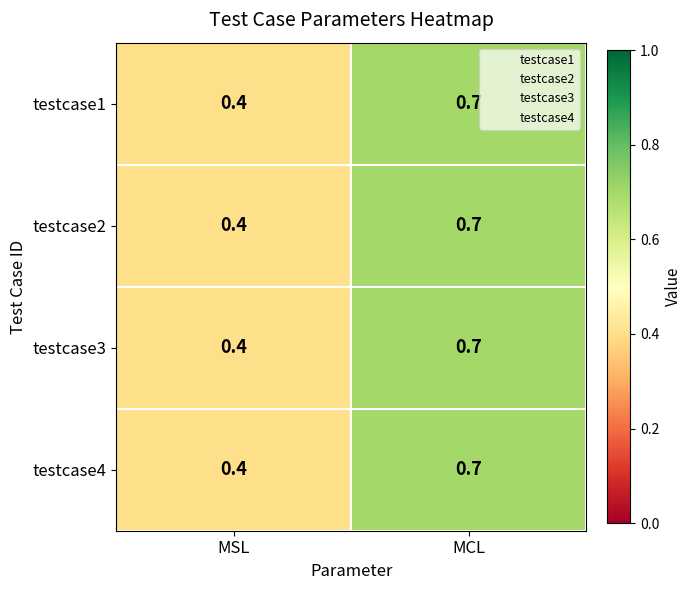

What is the difference between the testcase3 values at MCL and MSL?

0.3